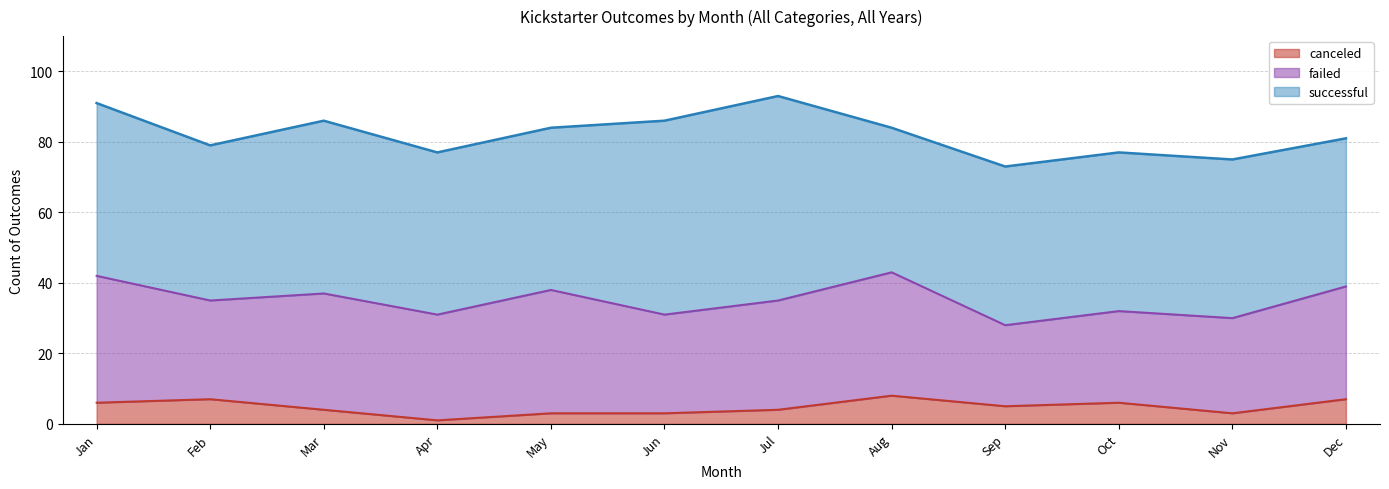

Reading right to left, extract all data points from this chart.

successful: Dec=42	Nov=45	Oct=45	Sep=45	Aug=41	Jul=58	Jun=55	May=46	Apr=46	Mar=49	Feb=44	Jan=49
failed: Dec=32	Nov=27	Oct=26	Sep=23	Aug=35	Jul=31	Jun=28	May=35	Apr=30	Mar=33	Feb=28	Jan=36
canceled: Dec=7	Nov=3	Oct=6	Sep=5	Aug=8	Jul=4	Jun=3	May=3	Apr=1	Mar=4	Feb=7	Jan=6